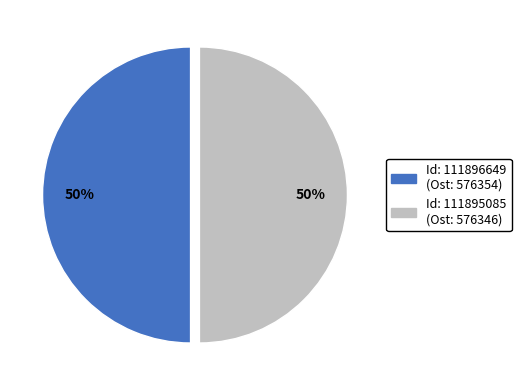

To the nearest percent, what is the average slice percentage?

50%